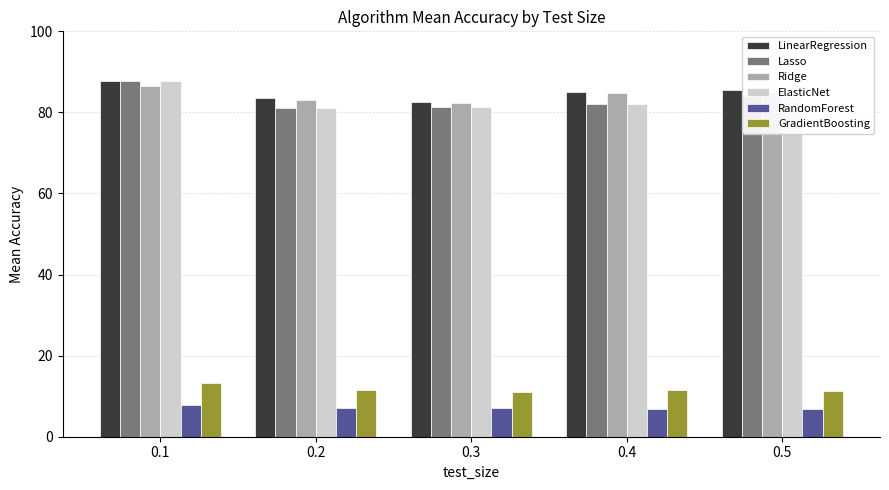

What is the value of the RandomForest bar at the 2nd from the left?

7.1